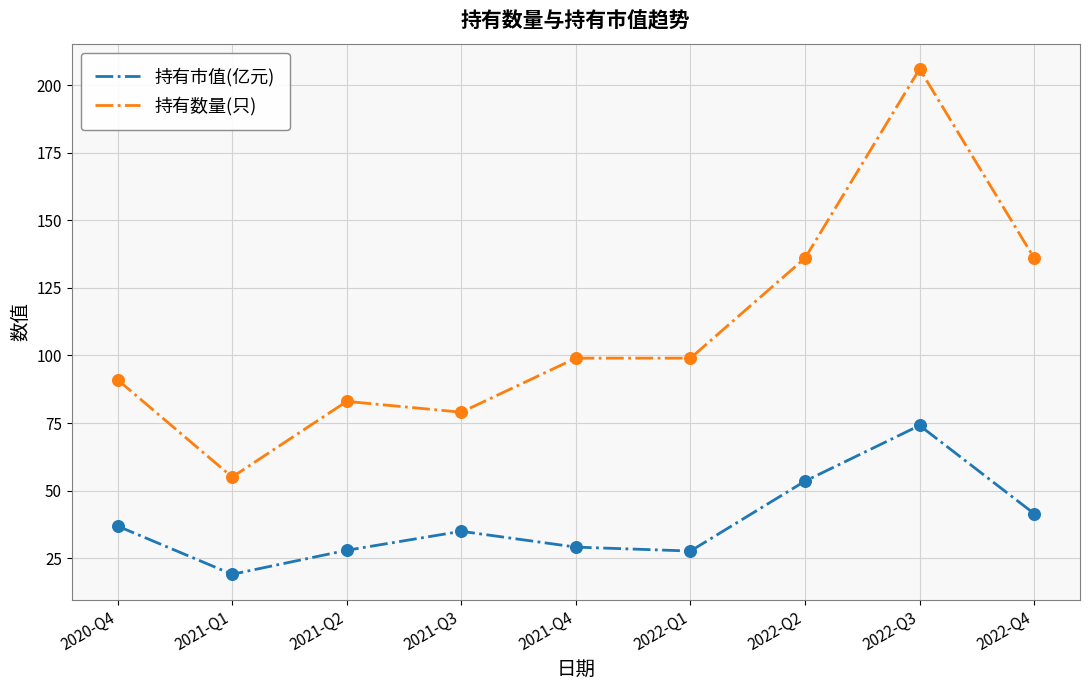

What is the spread (max minus min) of values at 2022-Q3?

131.9